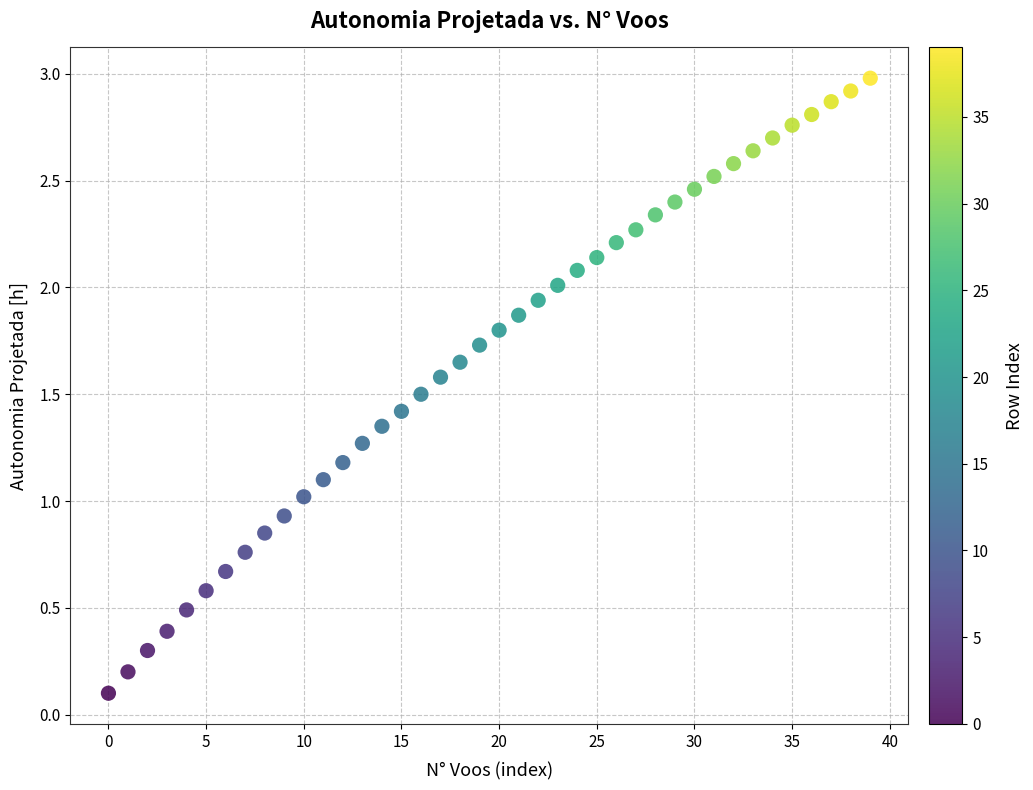

What is the range of Y values (max minus min)?

2.9